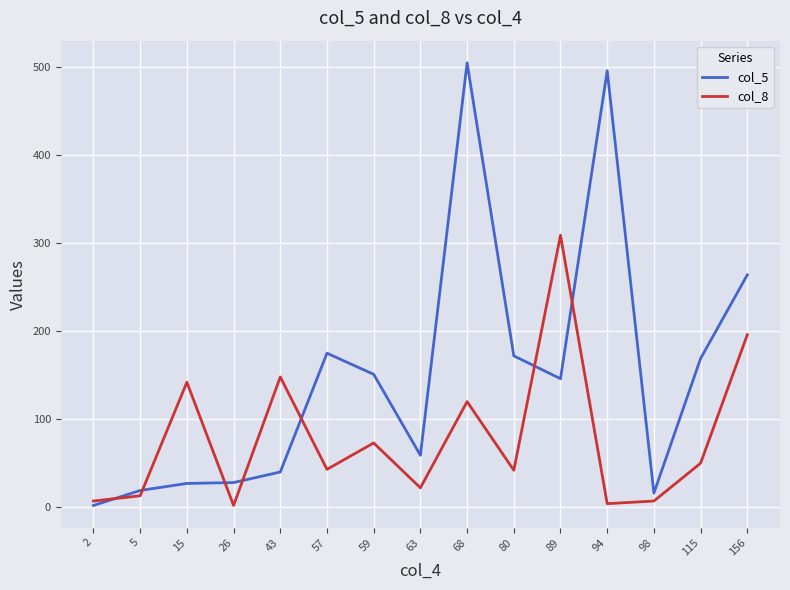

True or false: col_8 has a value of 4 at 94.

True